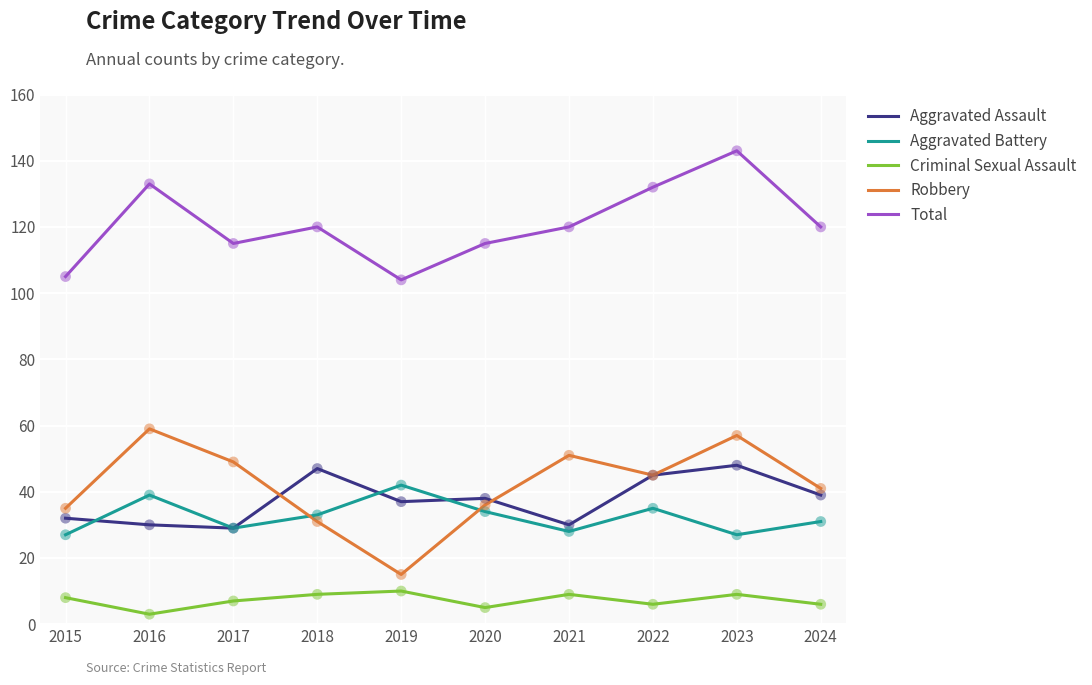

At how many categories does at least one series exceed 116?

6